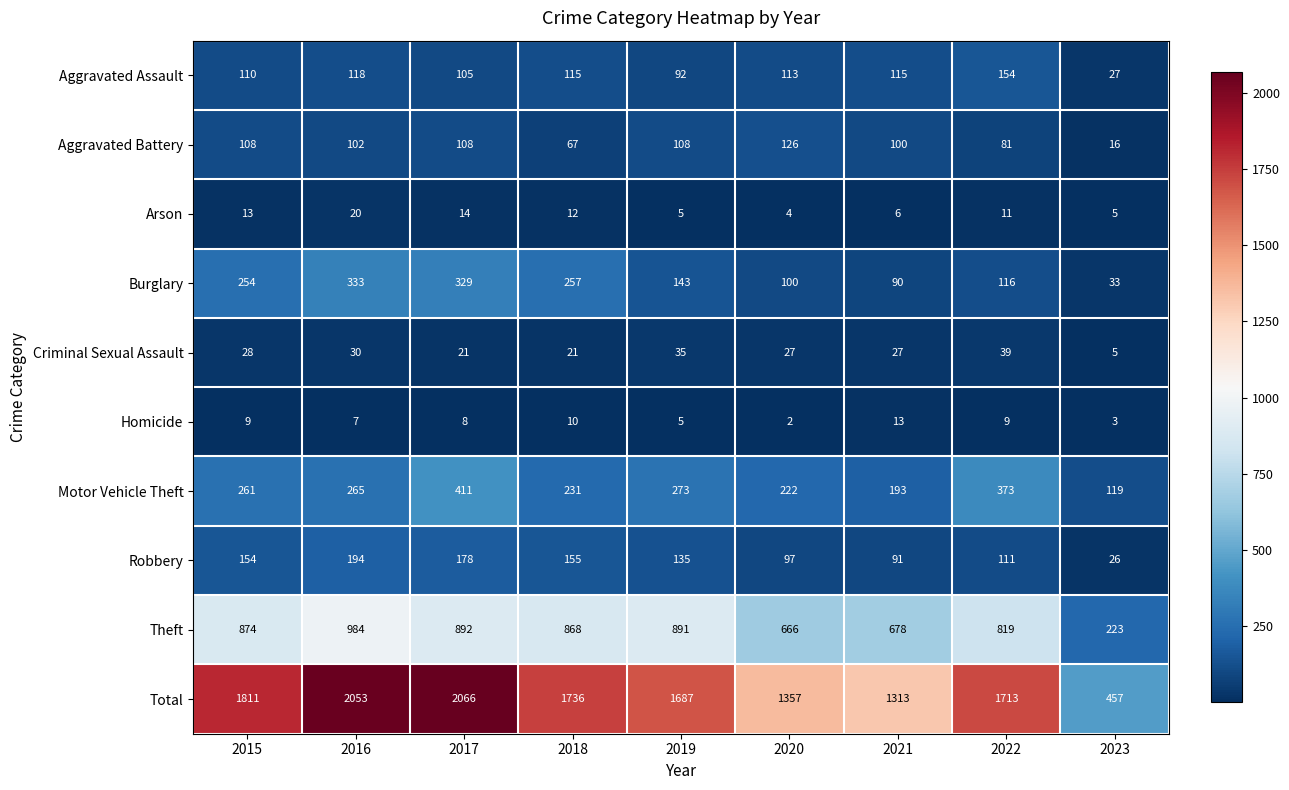

Rank the series at 2020 from lowest to highest value.

Homicide, Arson, Criminal Sexual Assault, Robbery, Burglary, Aggravated Assault, Aggravated Battery, Motor Vehicle Theft, Theft, Total